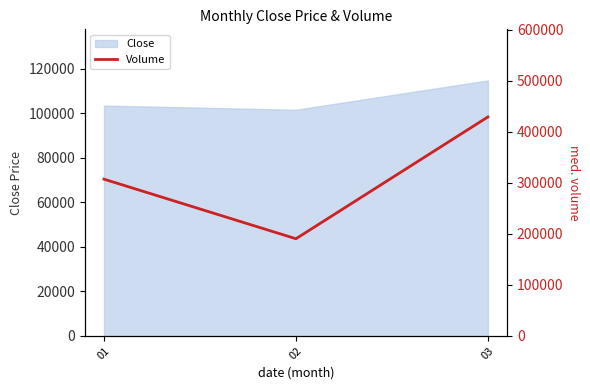

Does the chart display data point markers on the line(s)?

No